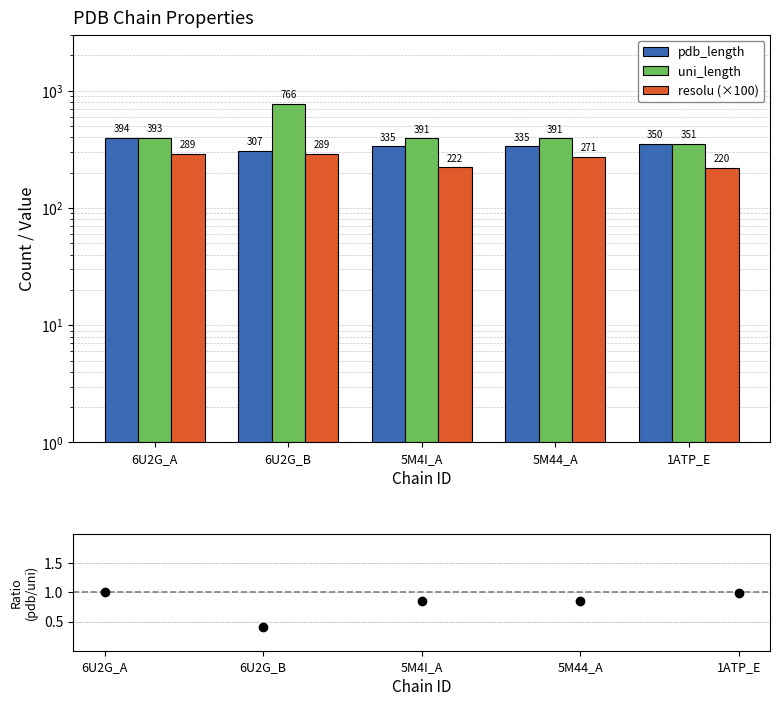

What is the sum of all resolu (×100) values?

1291.0